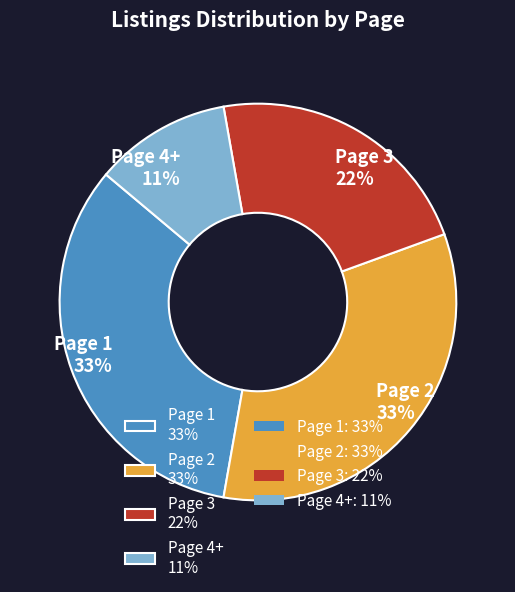

What percentage is the Page 2 slice, to the nearest percent?

33%